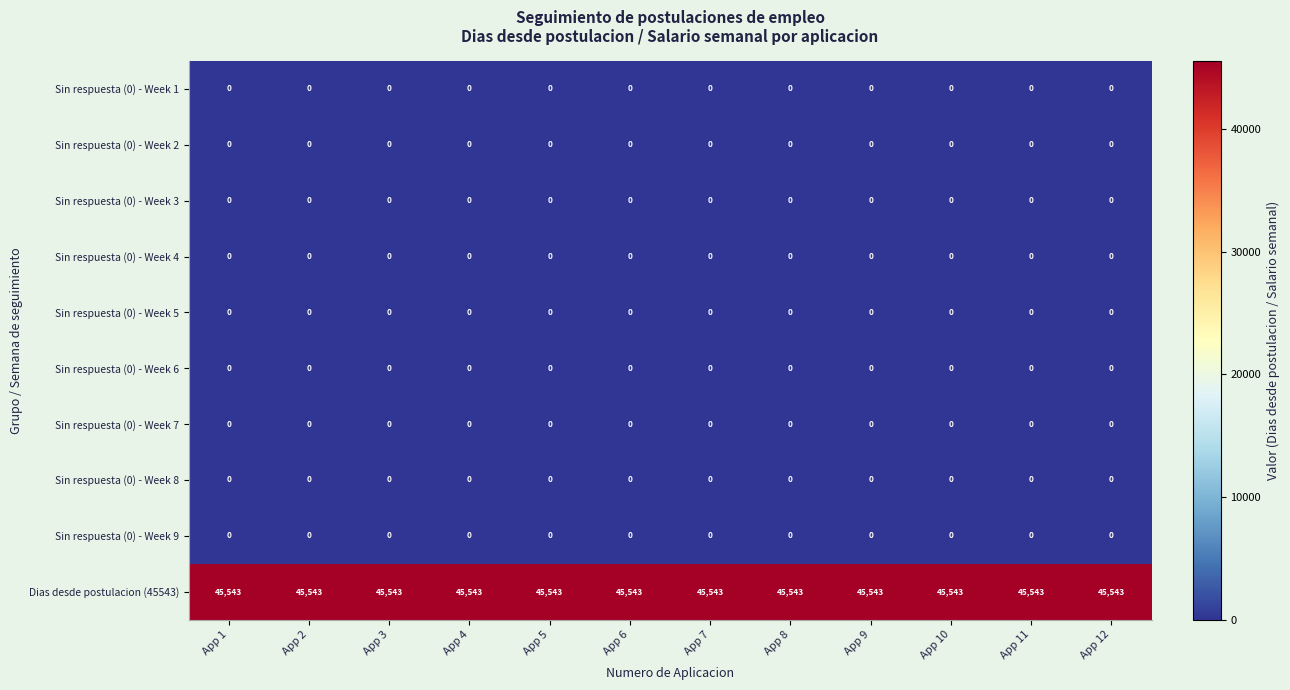

What is the difference between the highest and lowest values at App 2?

45543